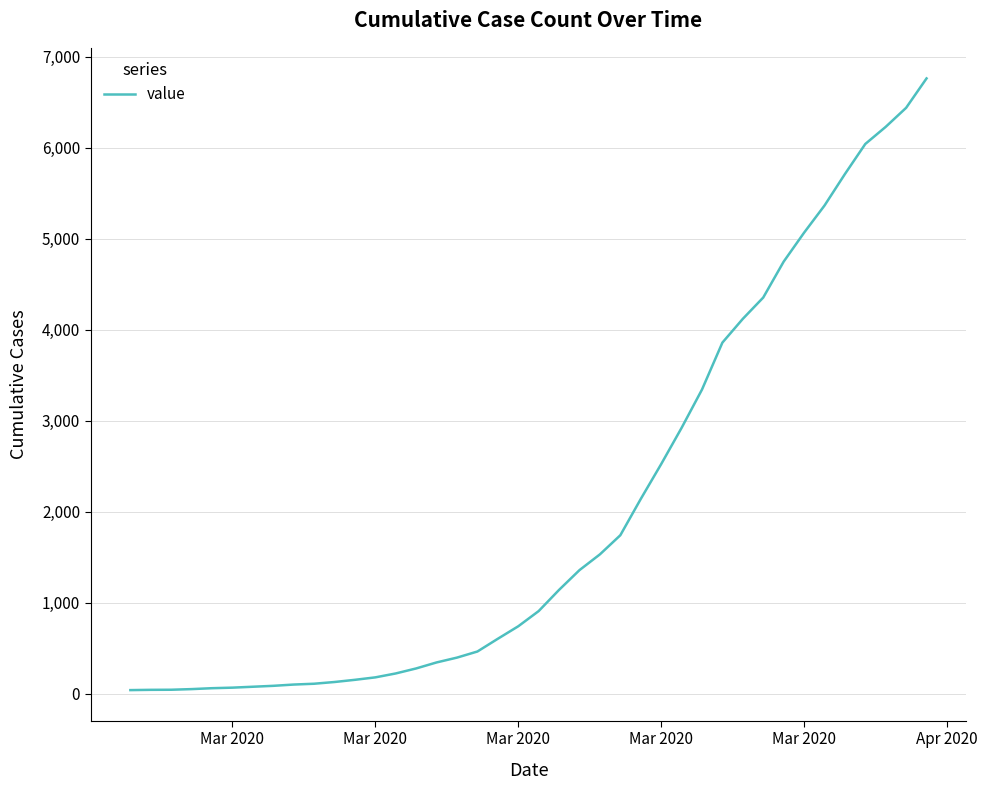

What is the sum of all values?

80503